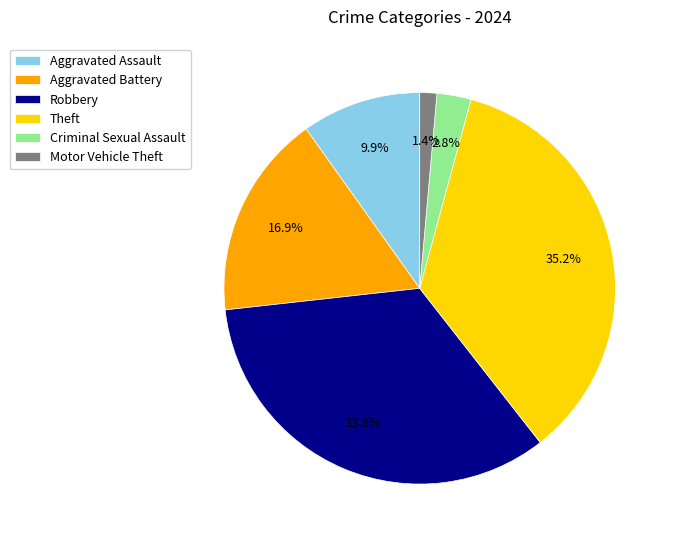

What percentage is the Theft slice, to the nearest percent?

35%